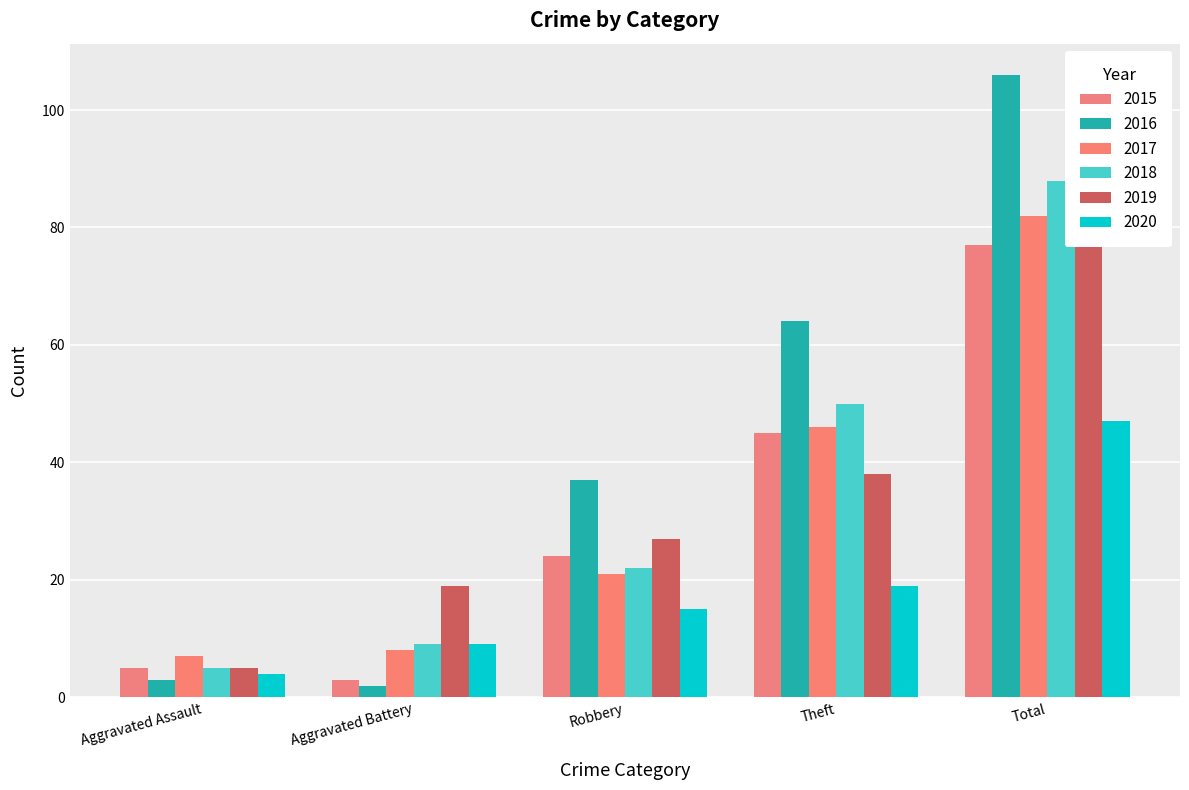

What is the minimum value shown in the chart?

2